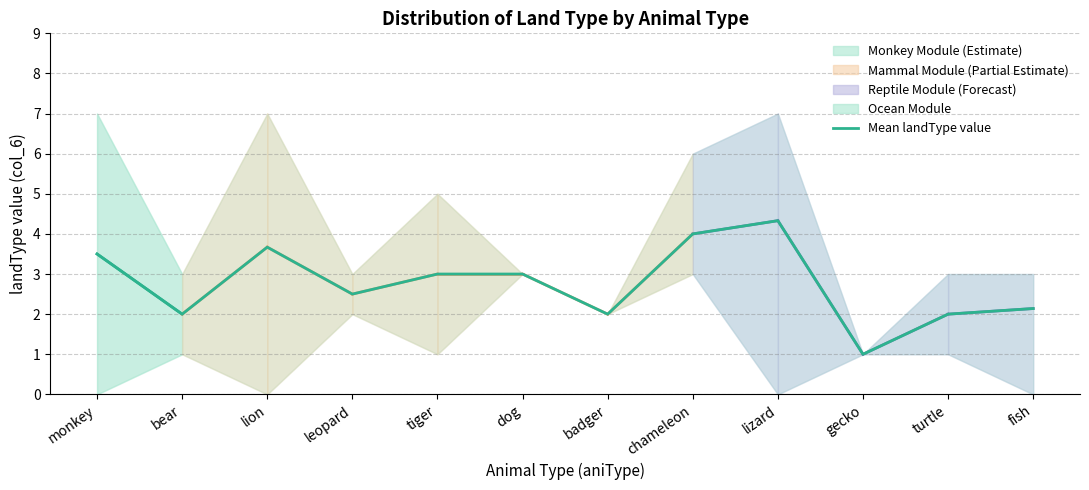

Reading left to right, what are all the values shown in this chart?

3.5	2.0	3.7	2.5	3.0	3.0	2.0	4.0	4.3	1.0	2.0	2.1